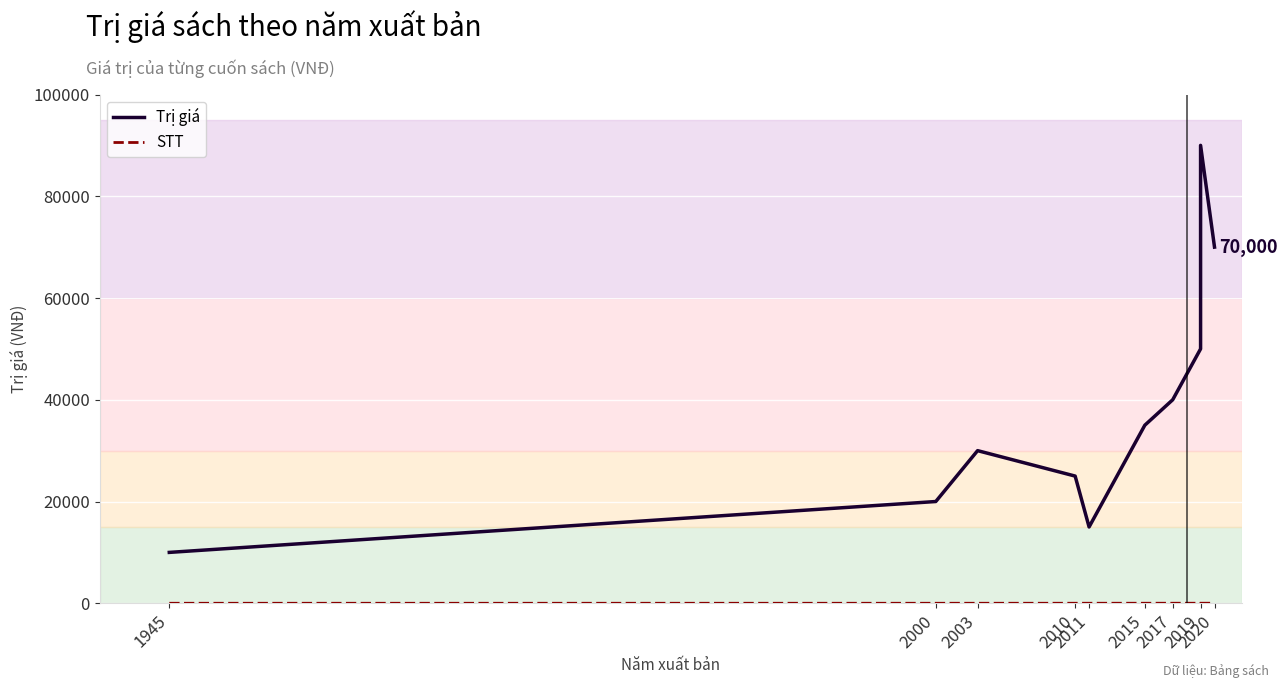

What is the smallest value displayed?

1